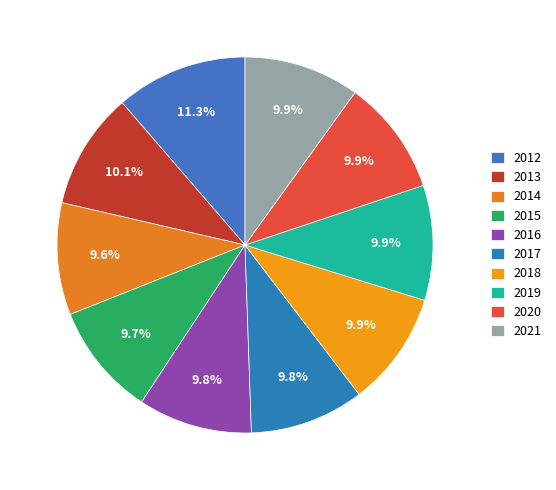

Which slice is the largest?

2012